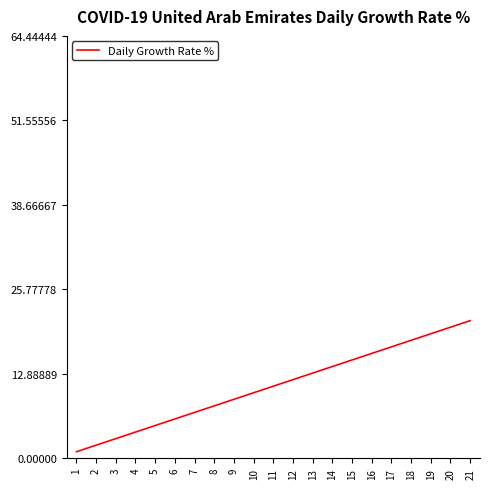

Which label corresponds to the largest value in the chart?

21